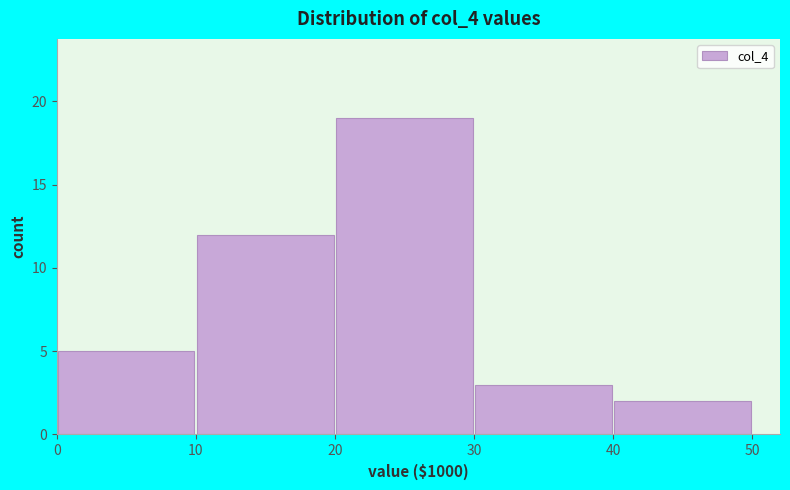

Reading left to right, transcribe this chart: for each bar, give the range it covers on the x-axis and its height. The values are not printed on the chart, so give them approximately, as read against the axis.

0 to 10: 5
10 to 20: 12
20 to 30: 19
30 to 40: 3
40 to 50: 2